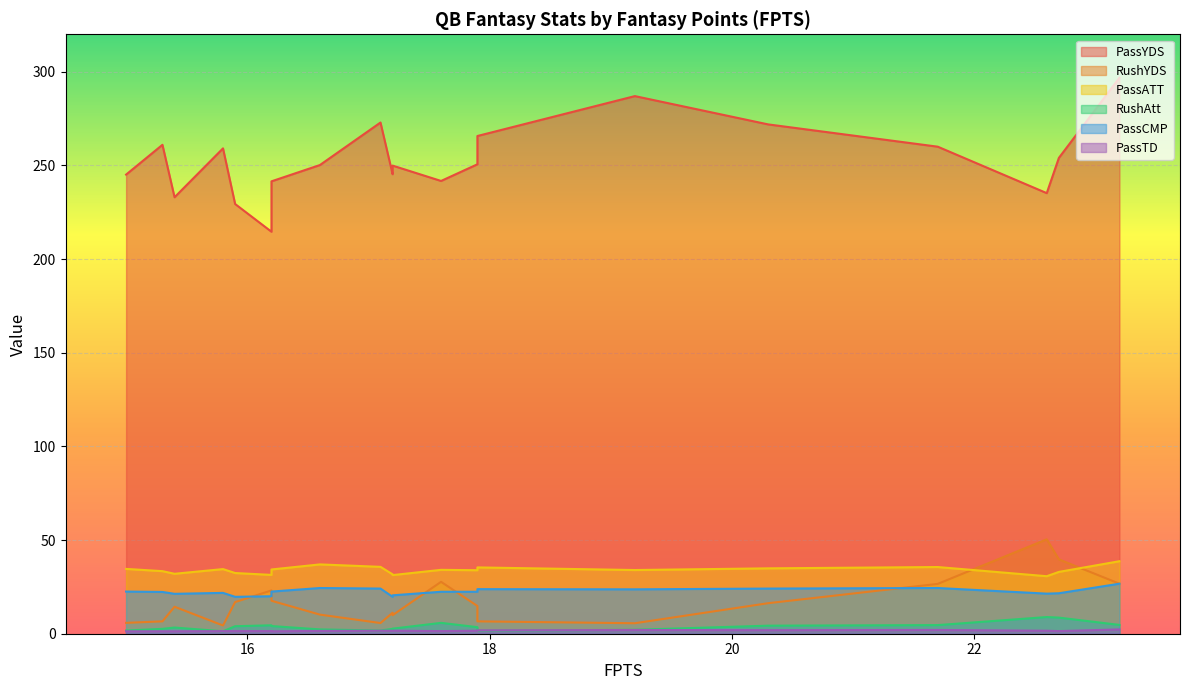

How many distinct data groups are displayed?

6